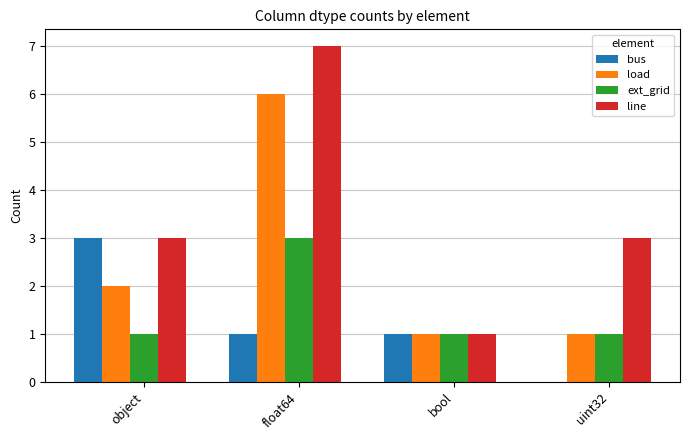

What are all the series names shown in the legend?

bus, load, ext_grid, line